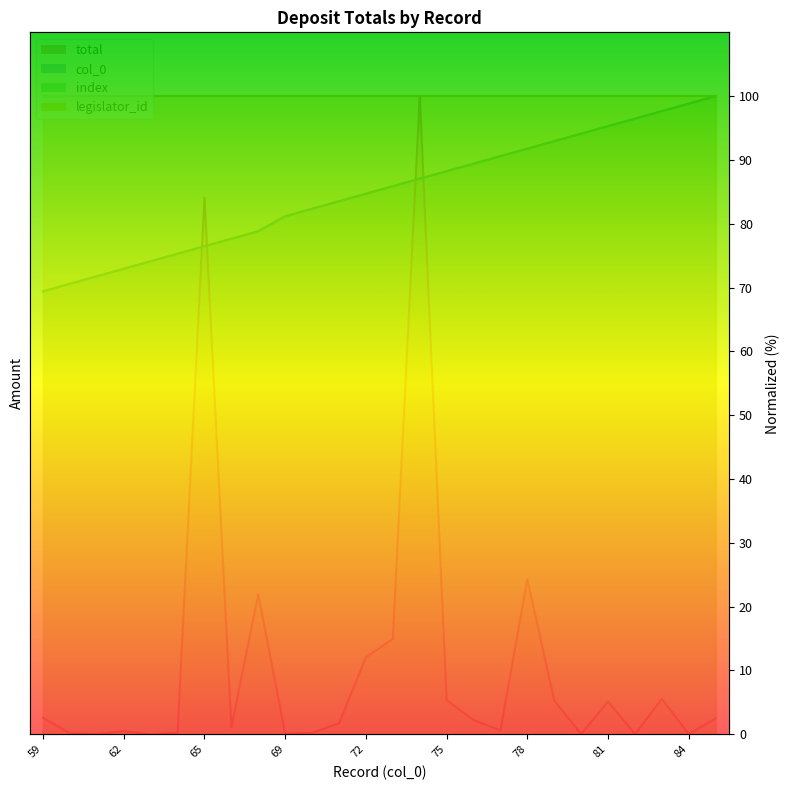

How many data points in total are above 2?

13